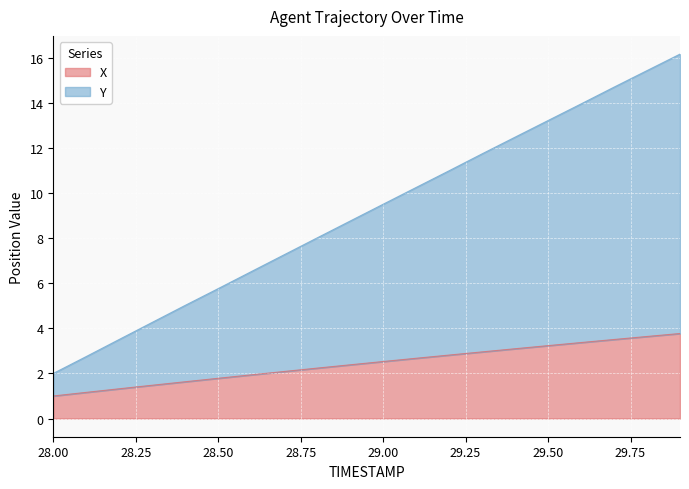

Is the value of X at 29.1 greater than the value of Y at 29.0?

No